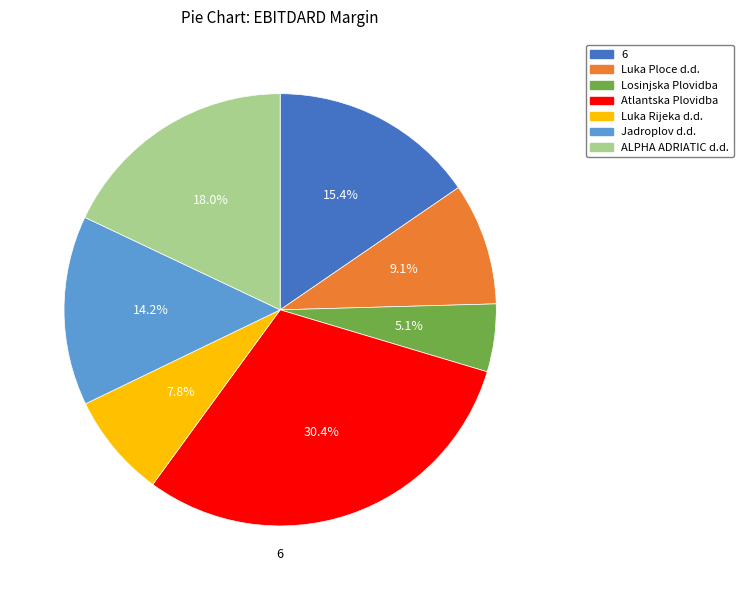

Does Luka Ploce d.d. account for over 50% of the chart?

No